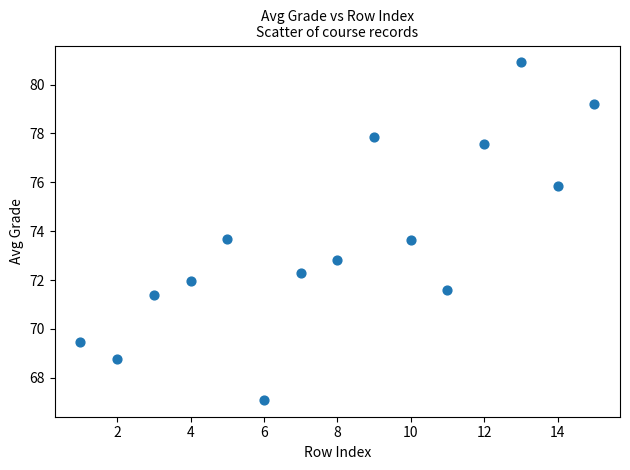

What is the range of X values (max minus min)?

14.0